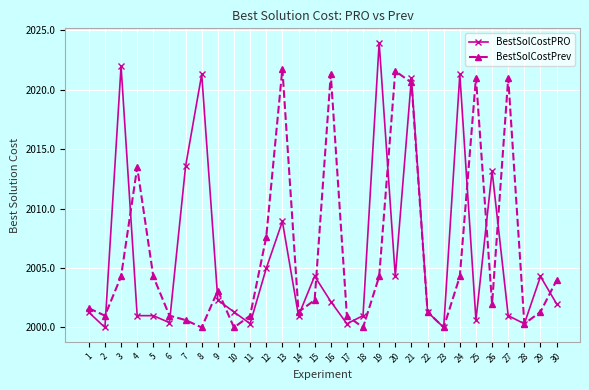

Where is the first local maximum for BestSolCostPRO?

3